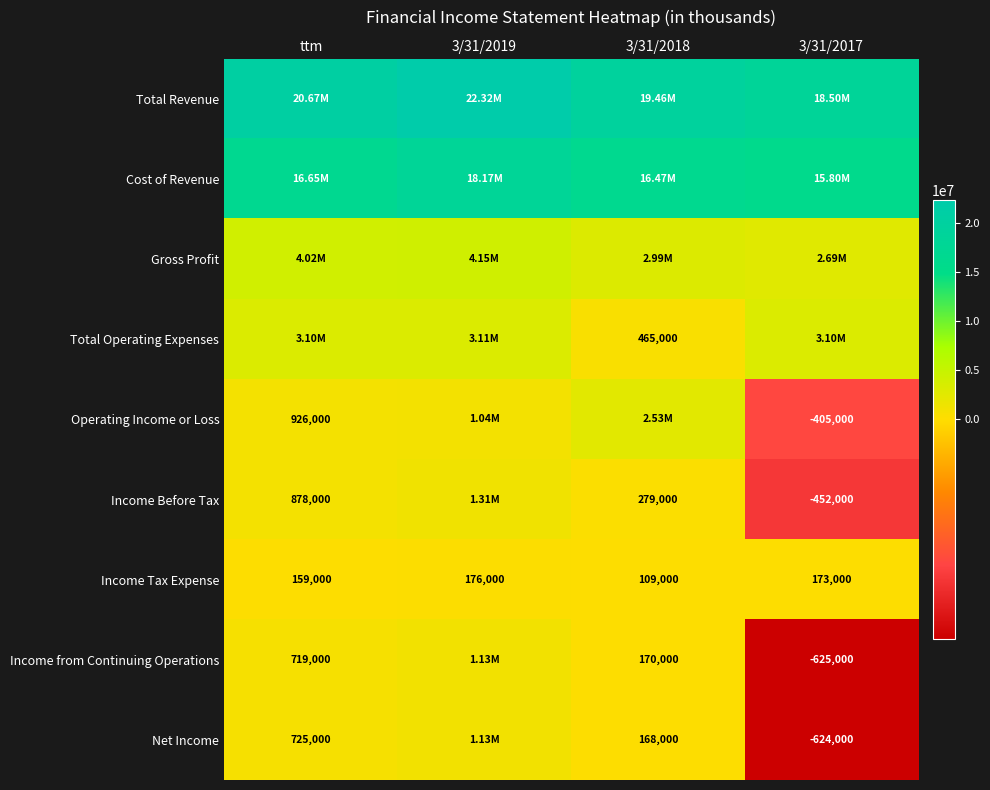

Is the value of Income Before Tax at 3/31/2017 greater than the value of Operating Income or Loss at ttm?

No